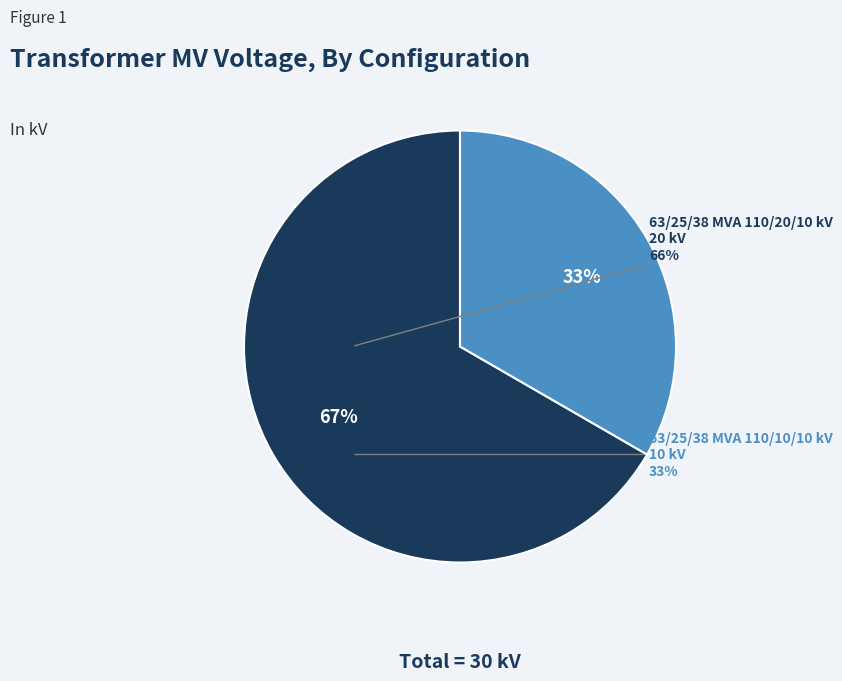

Which has a higher value, 63/25/38 MVA 110/10/10 kV or 63/25/38 MVA 110/20/10 kV?

63/25/38 MVA 110/20/10 kV